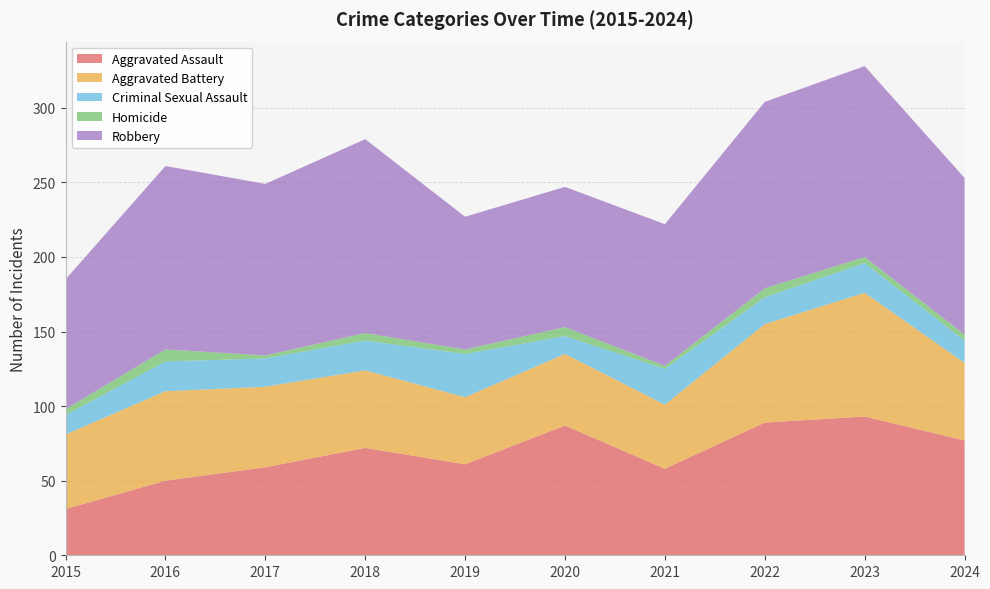

Reading right to left, transcribe all the data shown in this chart.

Aggravated Assault: 2024=77	2023=93	2022=89	2021=58	2020=87	2019=61	2018=72	2017=59	2016=50	2015=31
Aggravated Battery: 2024=52	2023=83	2022=66	2021=43	2020=48	2019=45	2018=52	2017=54	2016=60	2015=50
Criminal Sexual Assault: 2024=15	2023=20	2022=18	2021=24	2020=12	2019=29	2018=20	2017=19	2016=20	2015=13
Homicide: 2024=4	2023=4	2022=6	2021=2	2020=6	2019=3	2018=5	2017=2	2016=8	2015=4
Robbery: 2024=105	2023=128	2022=125	2021=95	2020=94	2019=89	2018=130	2017=115	2016=123	2015=87